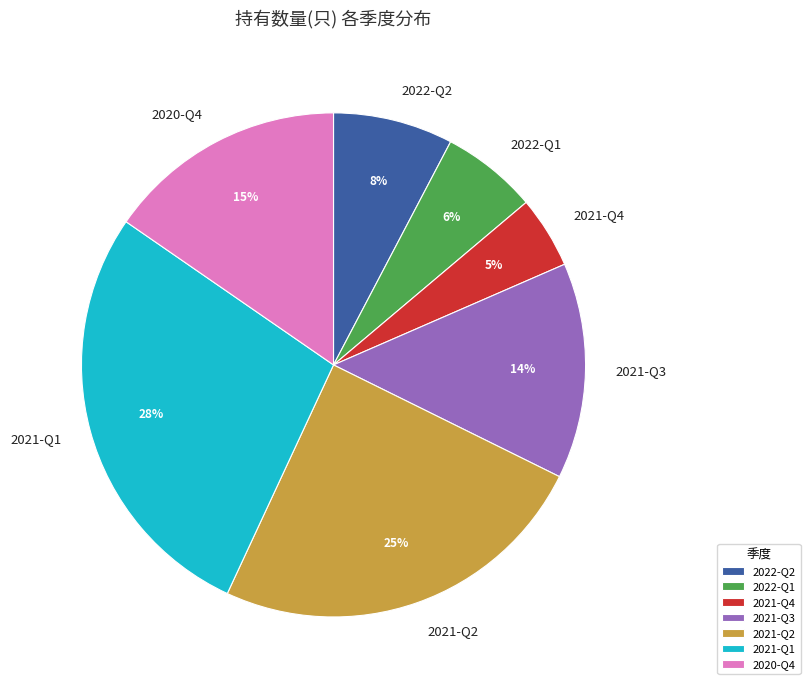

To the nearest percent, what is the average slice percentage?

14%